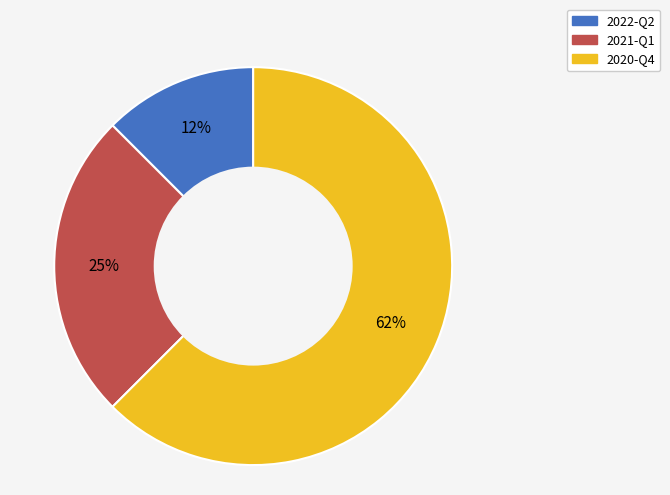

Is it true that 2022-Q2 is 1% of the pie?

False